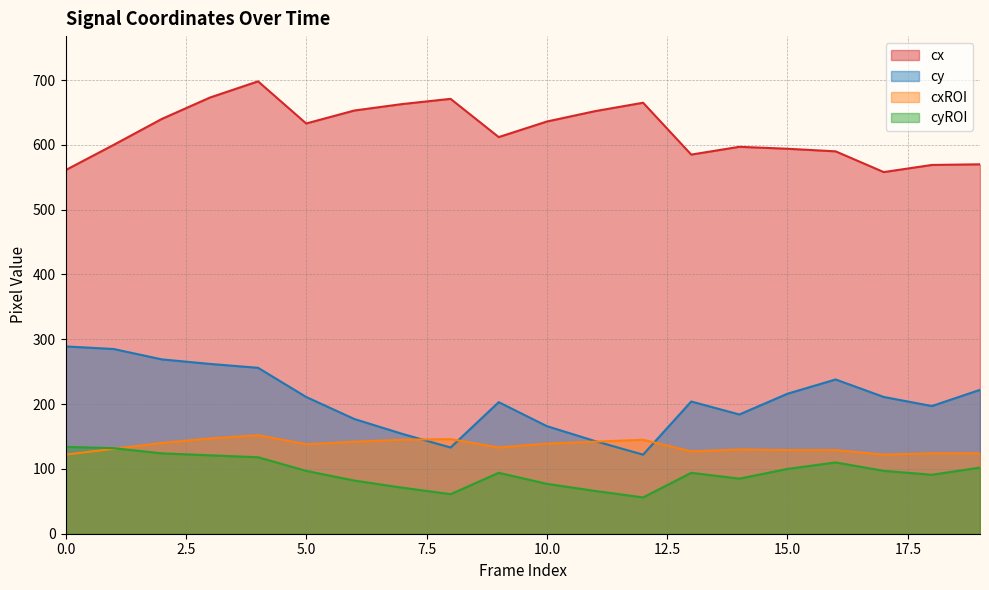

True or false: cy has a value of 154 at 7.

True